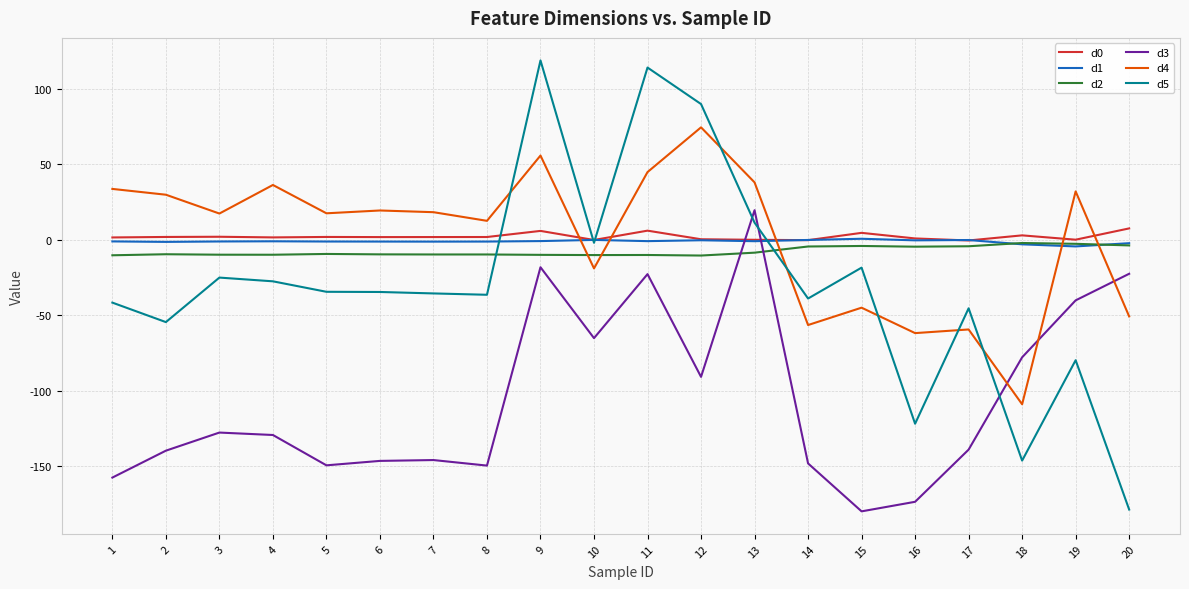

True or false: d5 has a value of -33.1 at 15.

False